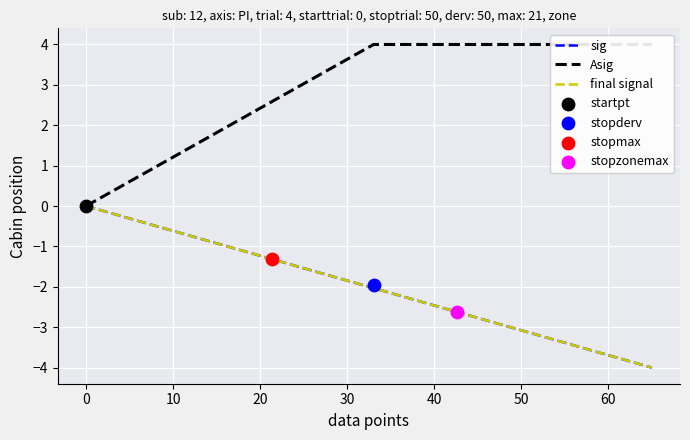

Is the value of final signal at 0 greater than the value of Asig at 50?

No